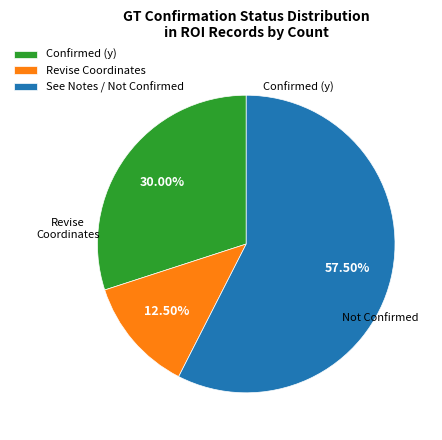

Count the number of slices in the pie.

3